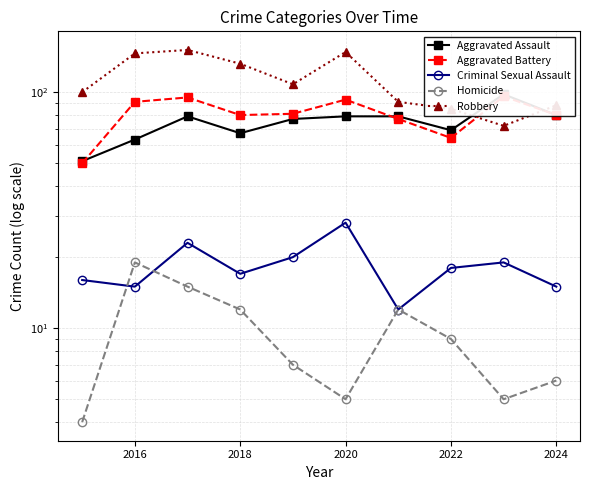

Count the number of categories in the chart.

10